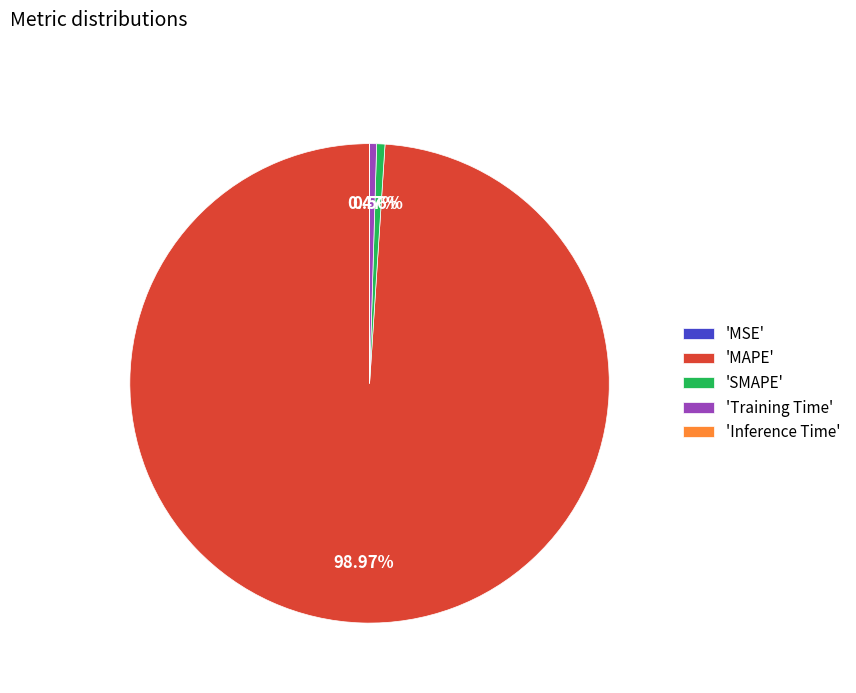

Which category has the biggest portion of the pie?

'MAPE'